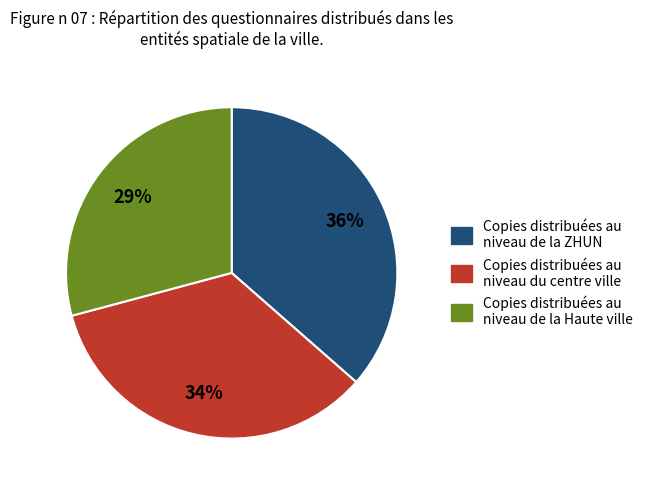

Do Copies distribuées au niveau de la ZHUN and Copies distribuées au niveau de la Haute ville together represent more than half of the pie?

Yes